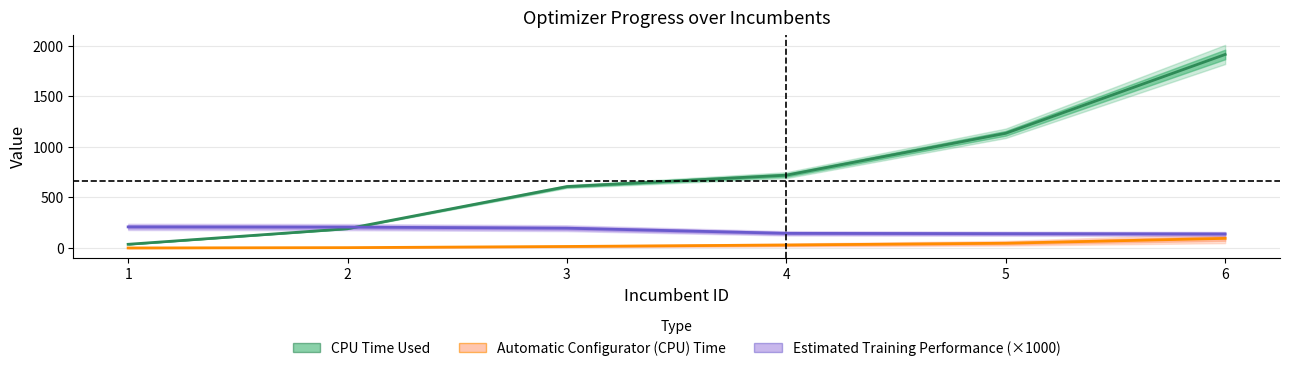

Reading left to right, transcribe all the data shown in this chart.

CPU Time Used: 1=36.2	2=190.2	3=607.2	4=719.8	5=1134.3	6=1913.9
Automatic Configurator (CPU) Time: 1=0.0	2=3.0	3=14.6	4=29.2	5=46.7	6=94.8
Estimated Training Performance (×1000): 1=208.2	2=206.1	3=195.5	4=144.6	5=141.2	6=138.5